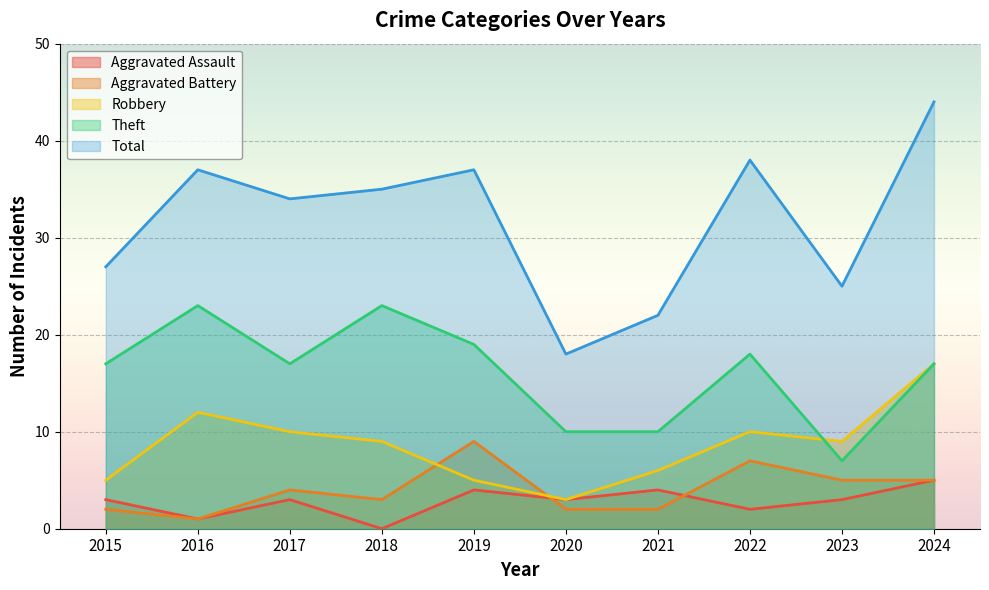

How many lines are shown in the chart?

5